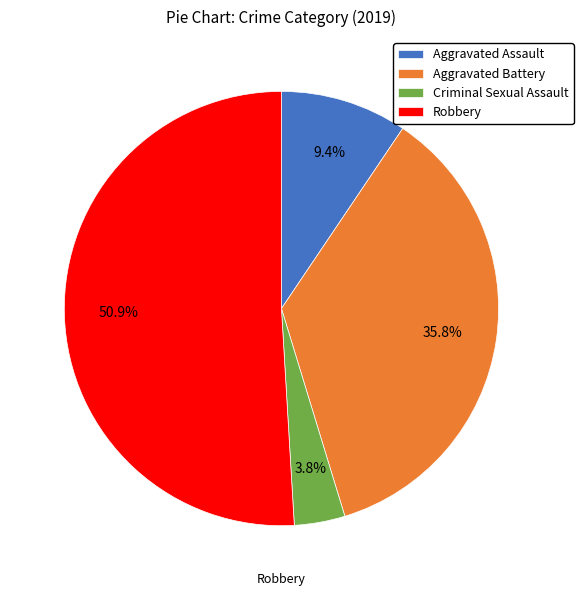

To the nearest percent, what percentage of the pie is Criminal Sexual Assault?

4%